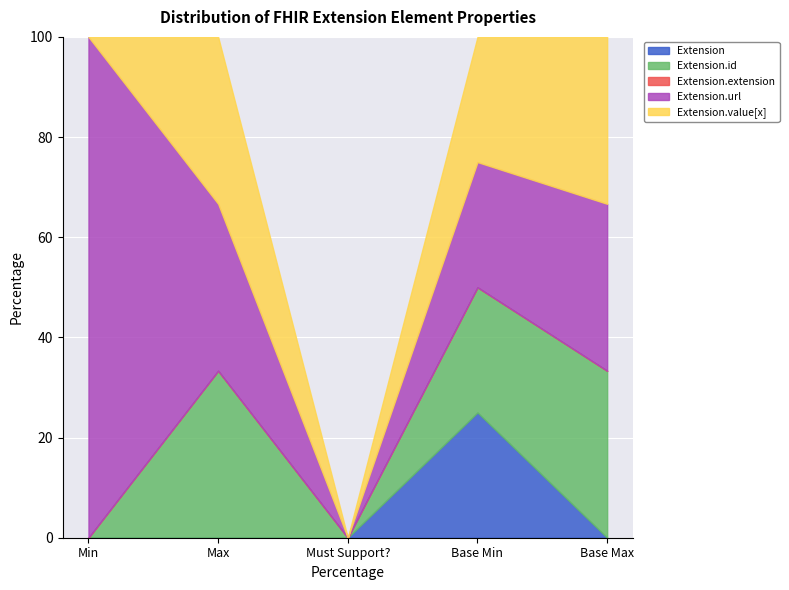

How many lines are shown in the chart?

5